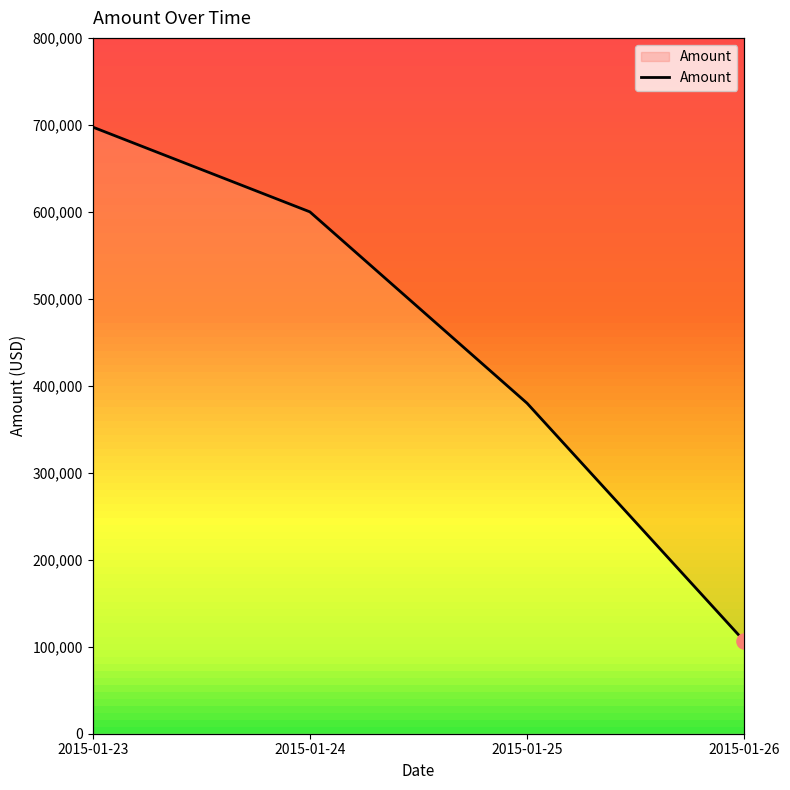

What is the change in value from 2015-01-25 to 2015-01-26?

-273500